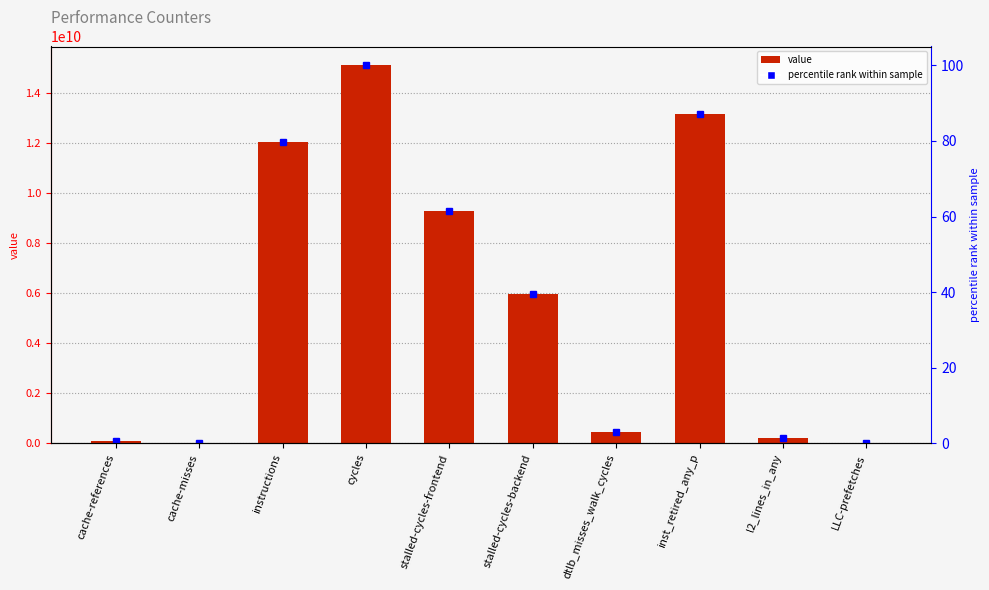

Rank the series by their maximum value, from highest to lowest.

value, percentile rank within sample